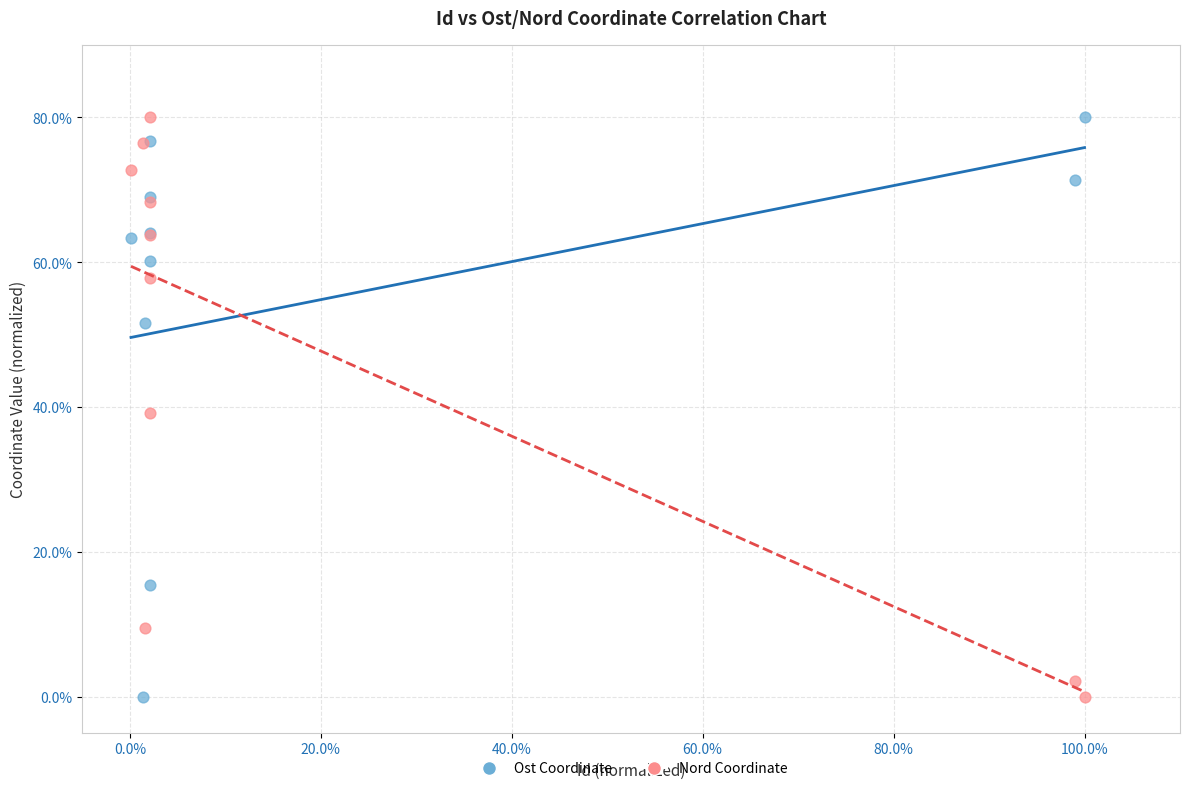

What is the X range (max minus min) for the scatter plot?

1.0